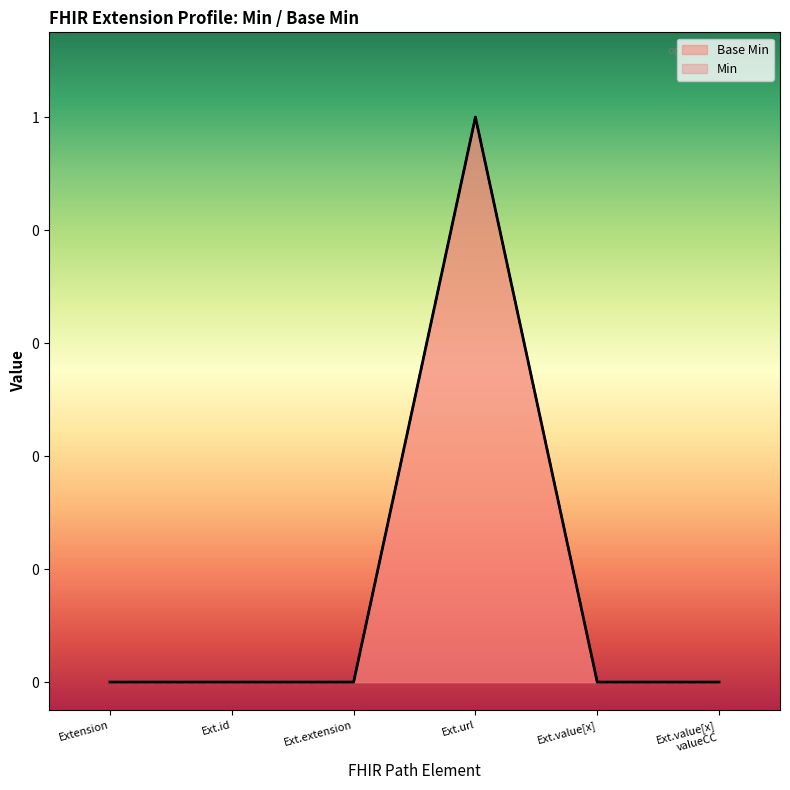

Rank the categories by value from lowest to highest.

Extension, Ext.id, Ext.extension, Ext.value[x], Ext.value[x] valueCC, Ext.url